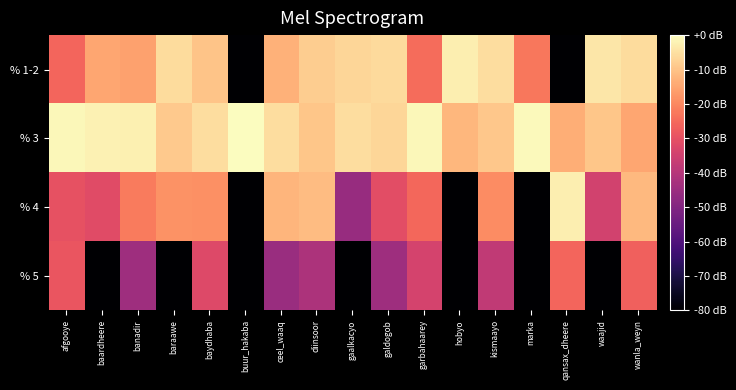

List the series in order of their peak value, lowest first.

% 5, % 4, % 1-2, % 3